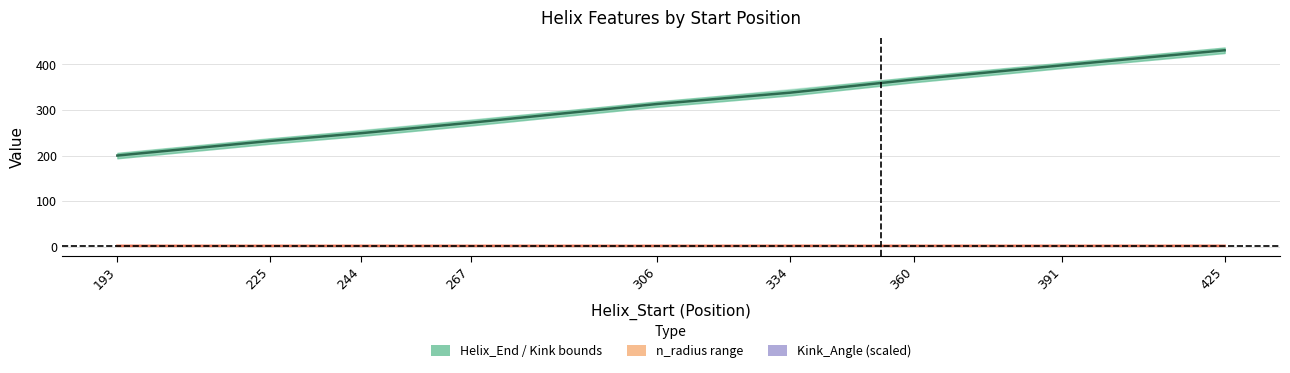

Reading left to right, transcribe all the data shown in this chart.

Kink_Position: 200.0	232.0	249.0	272.0	313.0	338.0	367.0	398.0	431.0
n_radius mid: 1.9	1.9	1.9	1.9	1.9	2.0	1.9	1.9	1.9